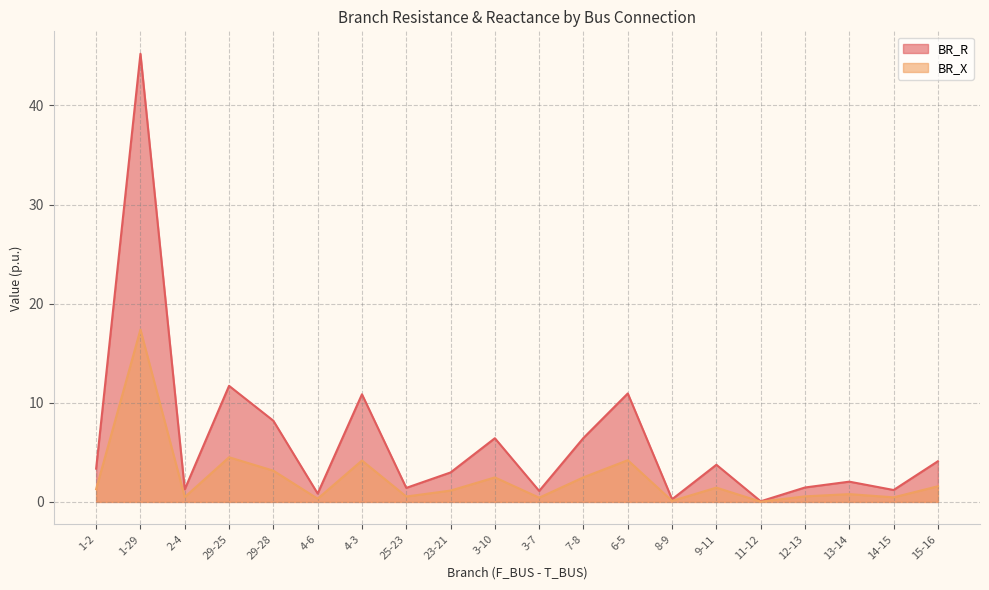

What is the average value of the BR_X series?

2.4